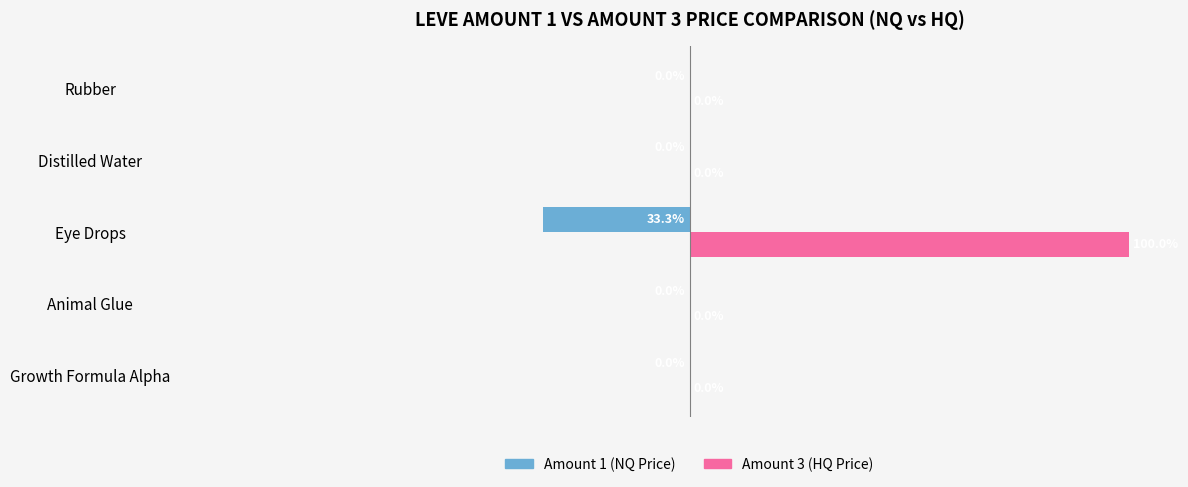

Which series has the largest total across all categories?

Amount 3 (HQ Price)